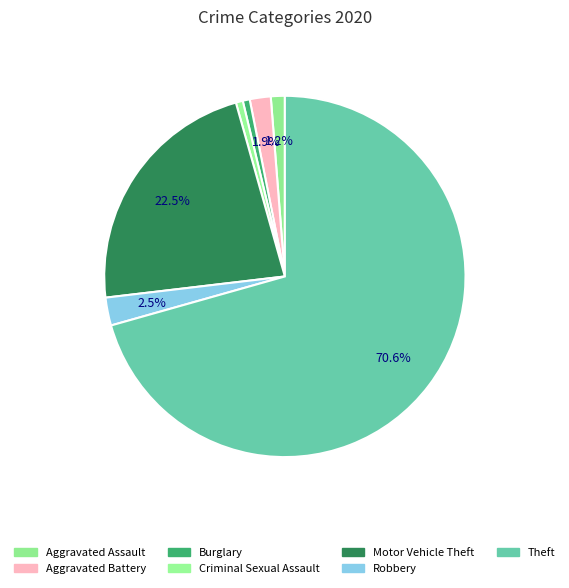

Count the number of slices in the pie.

7